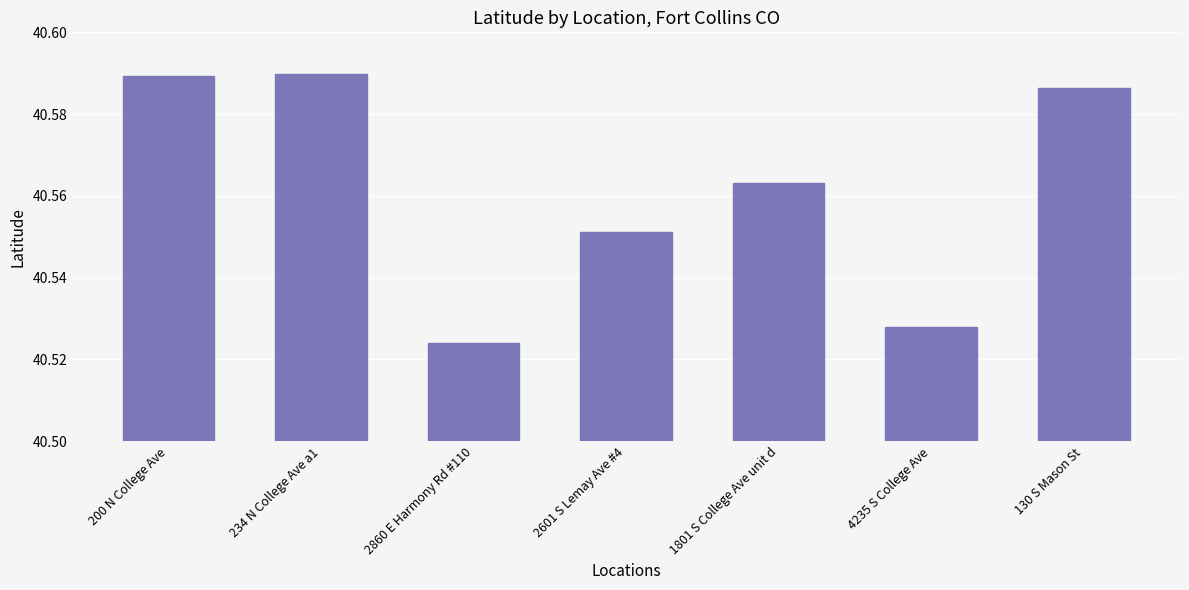

What position from the right is 2860 E Harmony Rd #110?

5